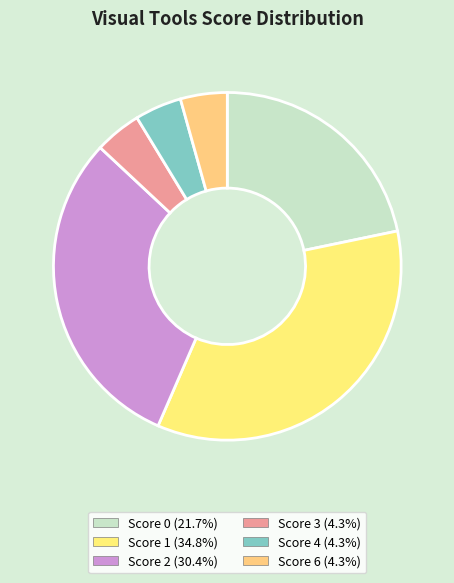

Is there any slice that represents more than half of the pie?

No